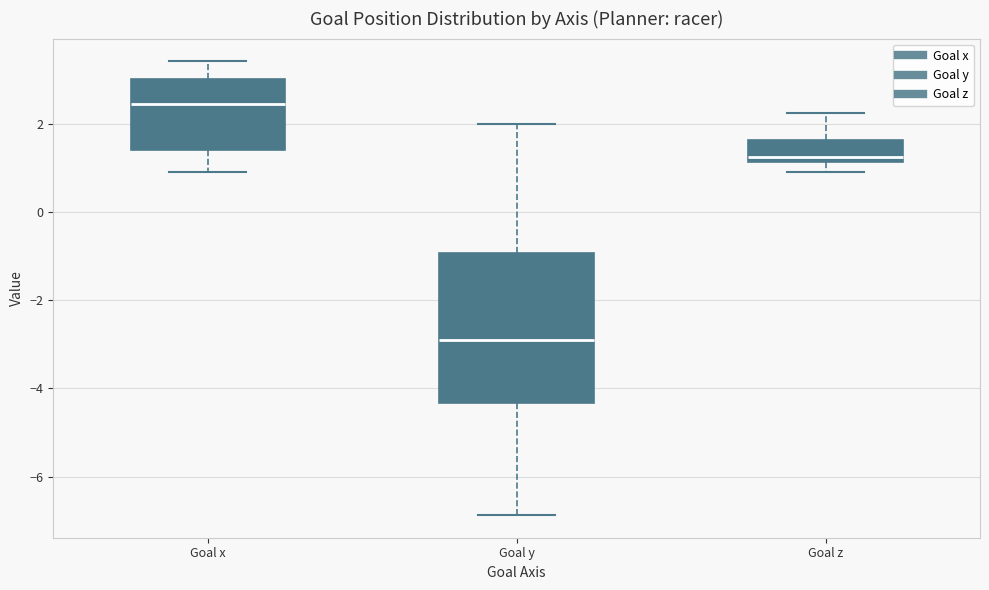

Where is the lower edge of the box for Goal z on the y-axis? The values are not printed on the chart, so give them approximately, as read against the axis.

1.2